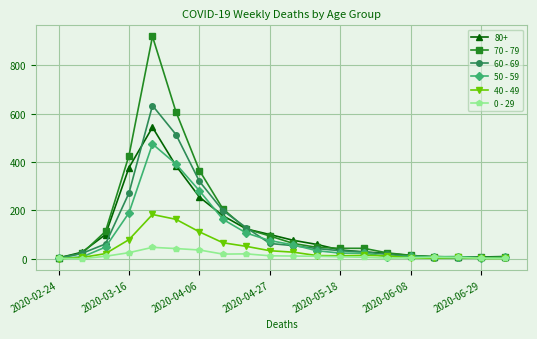

Does the chart have visible grid lines?

Yes